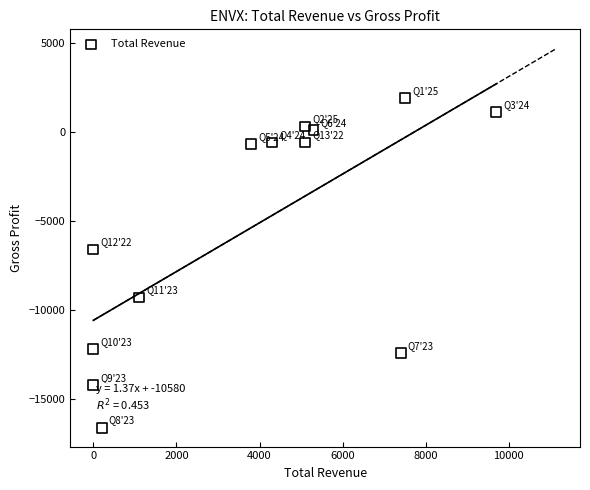

What is the range of X values (max minus min)?

9700